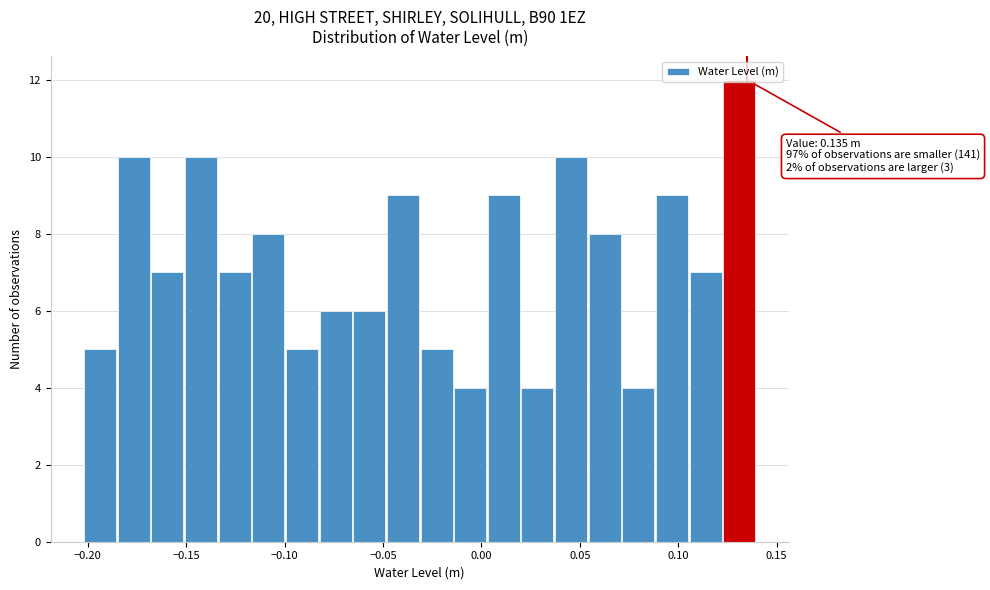

Around what value on the x-axis is the tallest bar? Give the approximate position of its centre, as read against the axis.

0.130